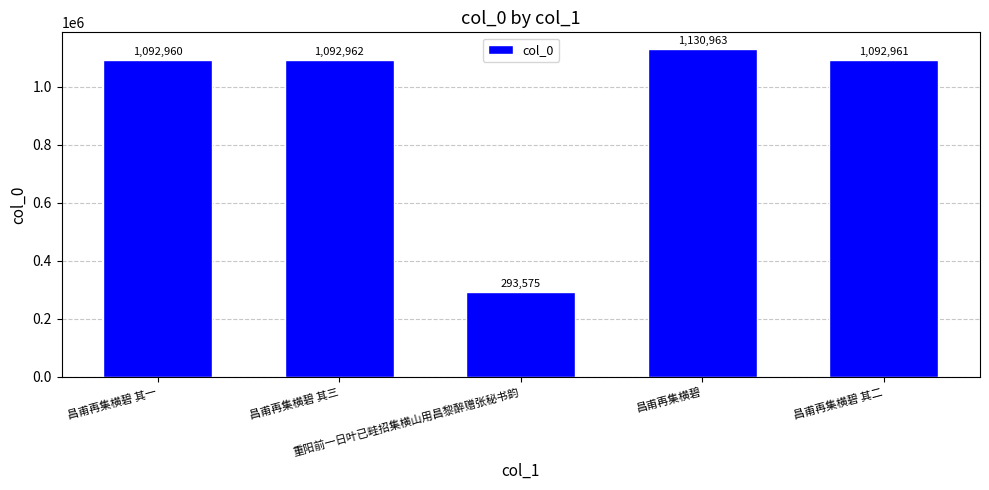

What is the maximum value shown in the chart?

1130963